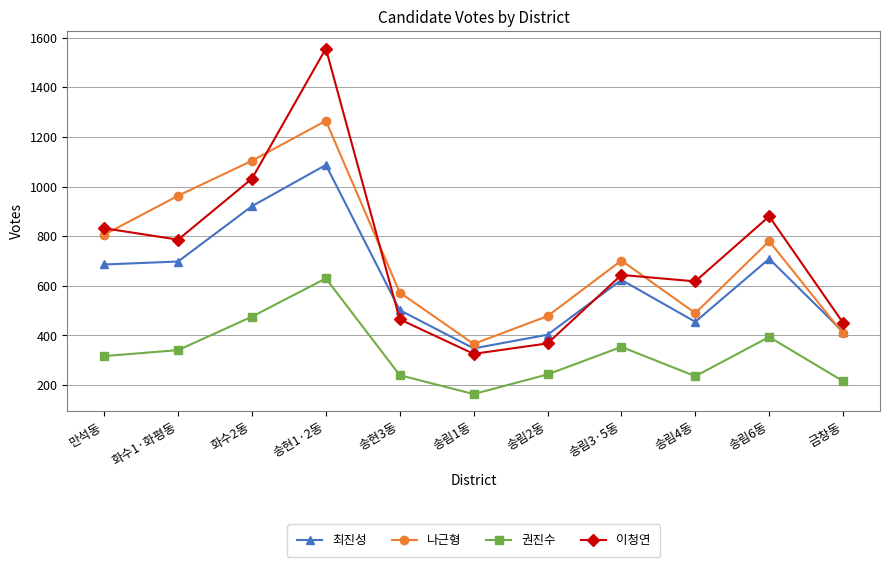

What is the label of the 3rd point from the left?

화수2동